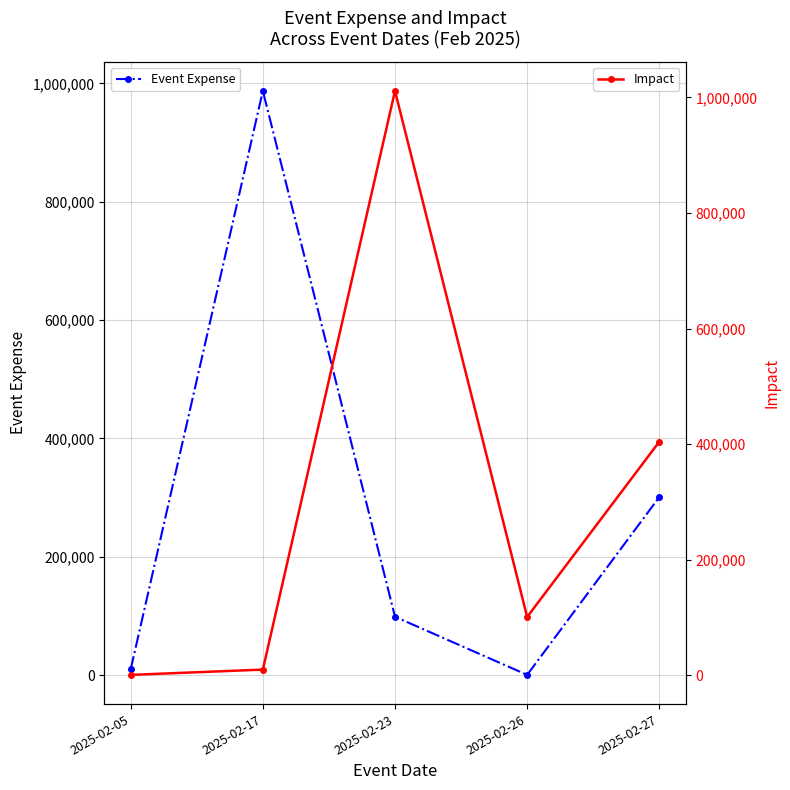

How many data points in Event Expense are less than 98743?

2